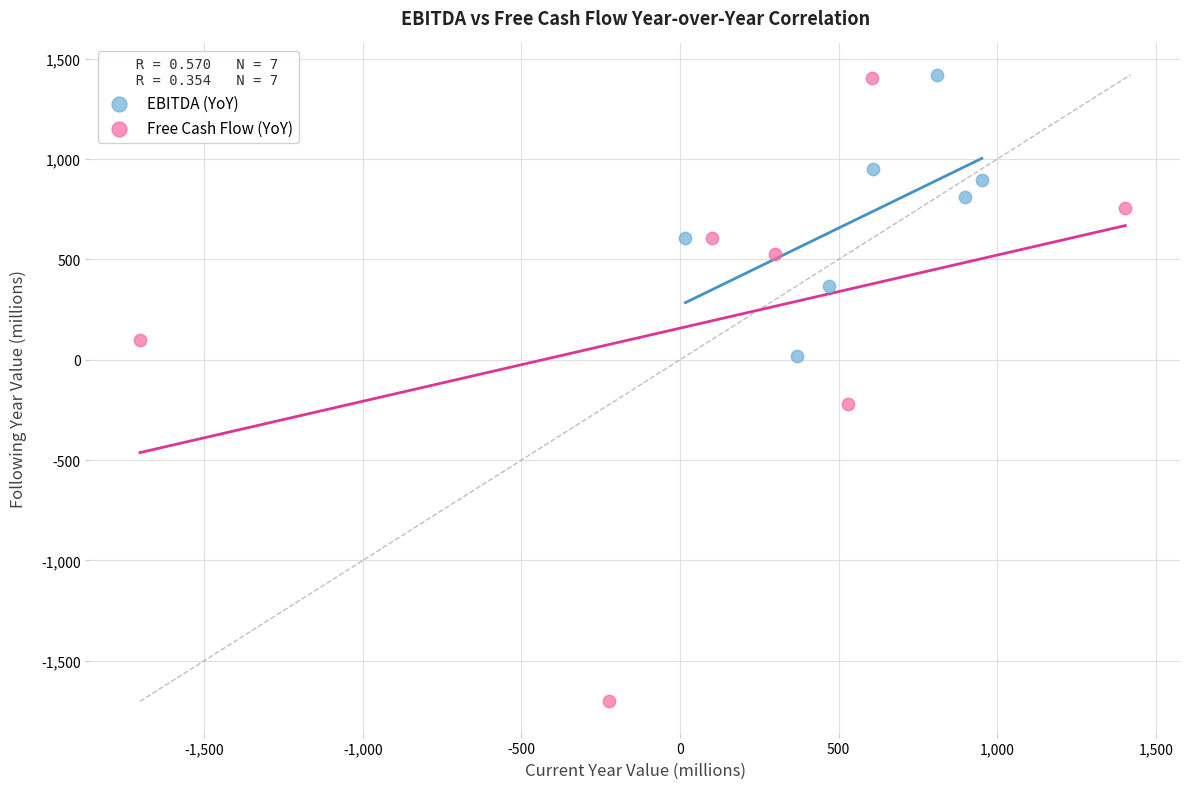

Which series reaches the minimum Y coordinate?

Free Cash Flow (YoY)